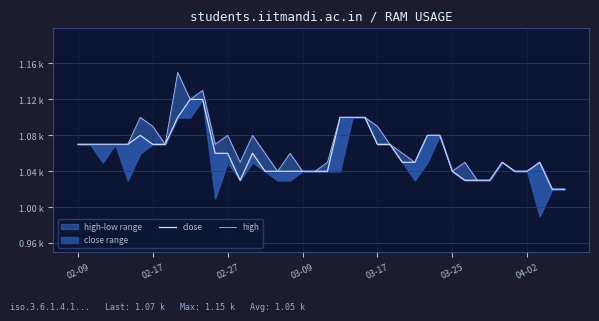

At 7, list the series in order from smallest to largest.

close, high